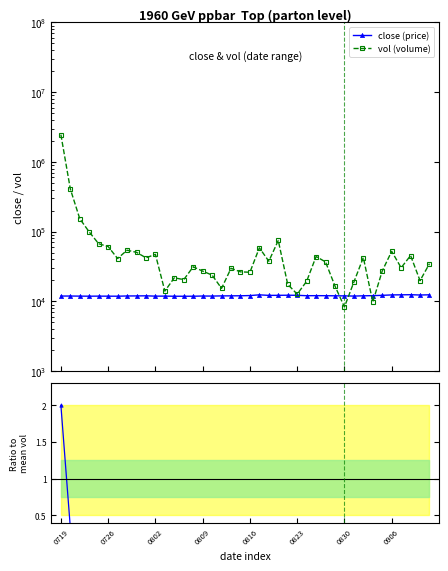

How many data points in close (price) are above 12000?

19